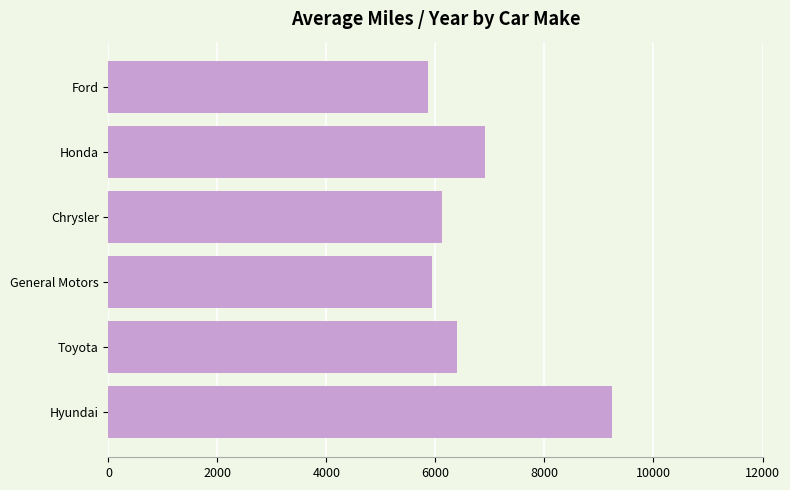

Reading top to bottom, transcribe all the data shown in this chart.

Ford=5857.1	Honda=6913.5	Chrysler=6122.5	General Motors=5935.2	Toyota=6393.8	Hyundai=9247.3